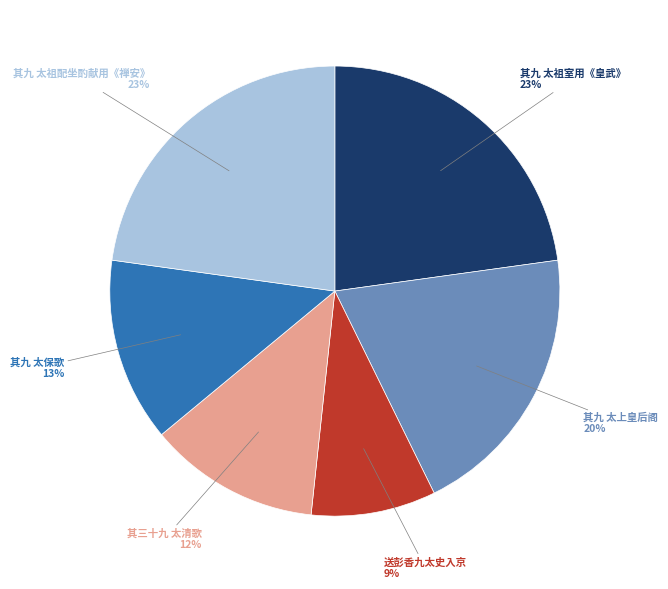

Does any single category account for the majority?

No